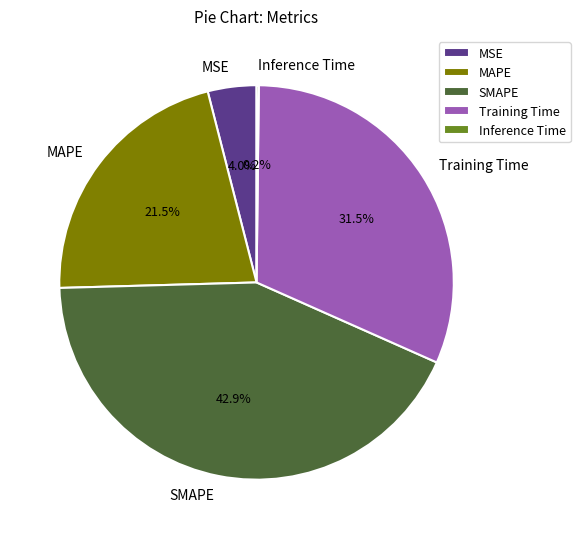

True or false: MAPE accounts for 10% of the total.

False